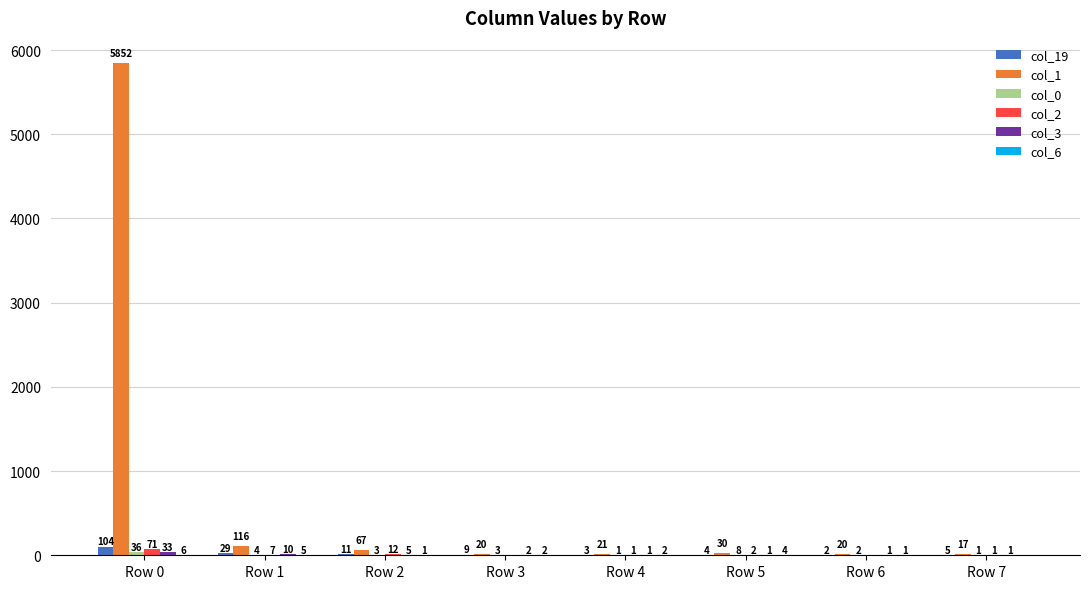

What is the total value across all series at Row 6?

26